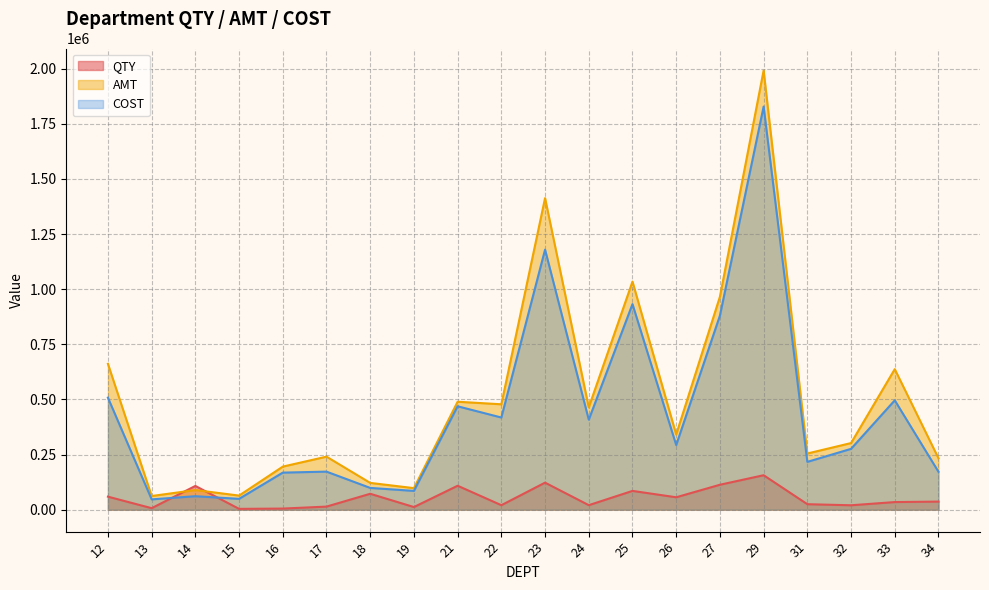

How many lines are shown in the chart?

3